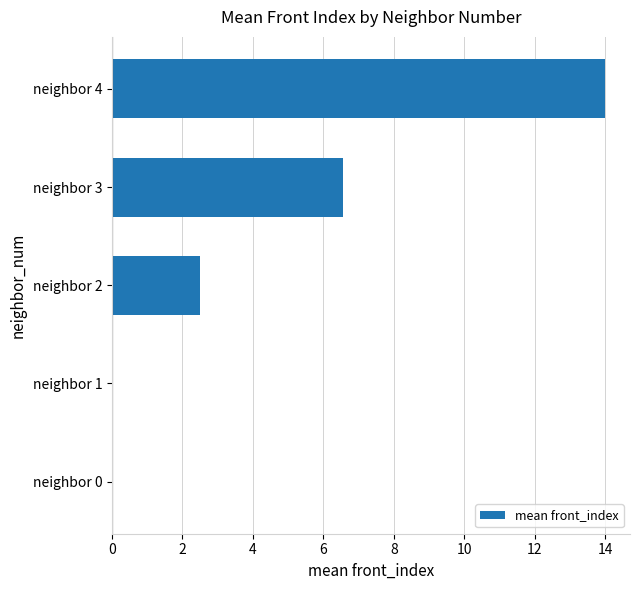

Reading top to bottom, list all the values displayed in this chart.

neighbor 4=14.0	neighbor 3=6.6	neighbor 2=2.5	neighbor 1=0.0	neighbor 0=0.0